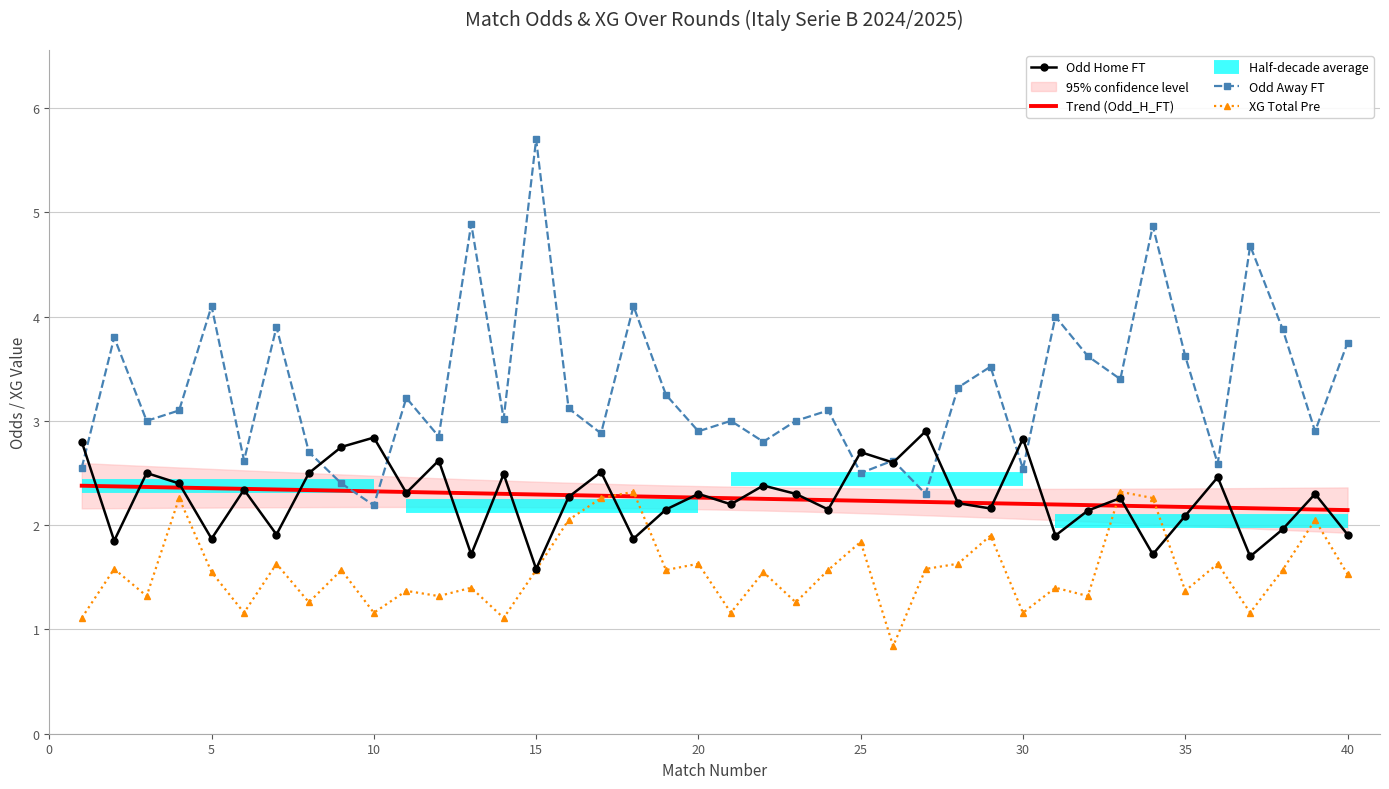

What is the difference between the XG_Total_Pre values at 30 and 25?

0.7